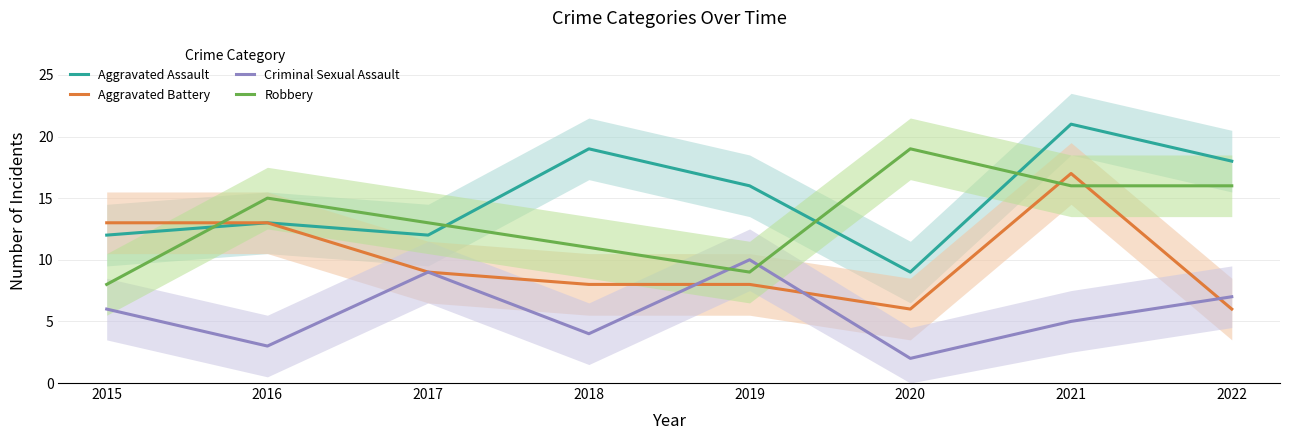

True or false: Aggravated Assault and Criminal Sexual Assault cross at least once.

False